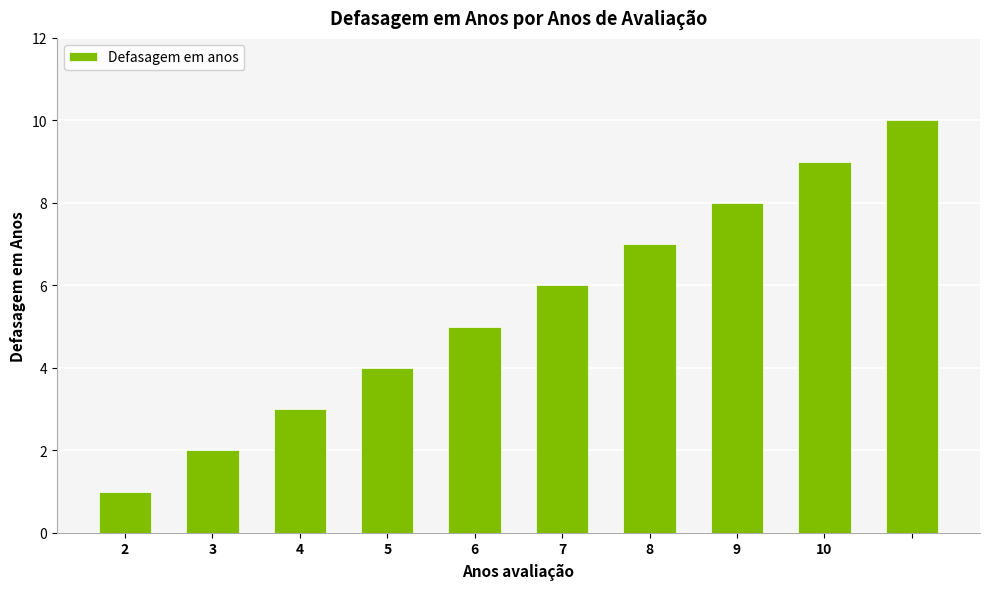

What is the difference between the second highest and minimum values?

8